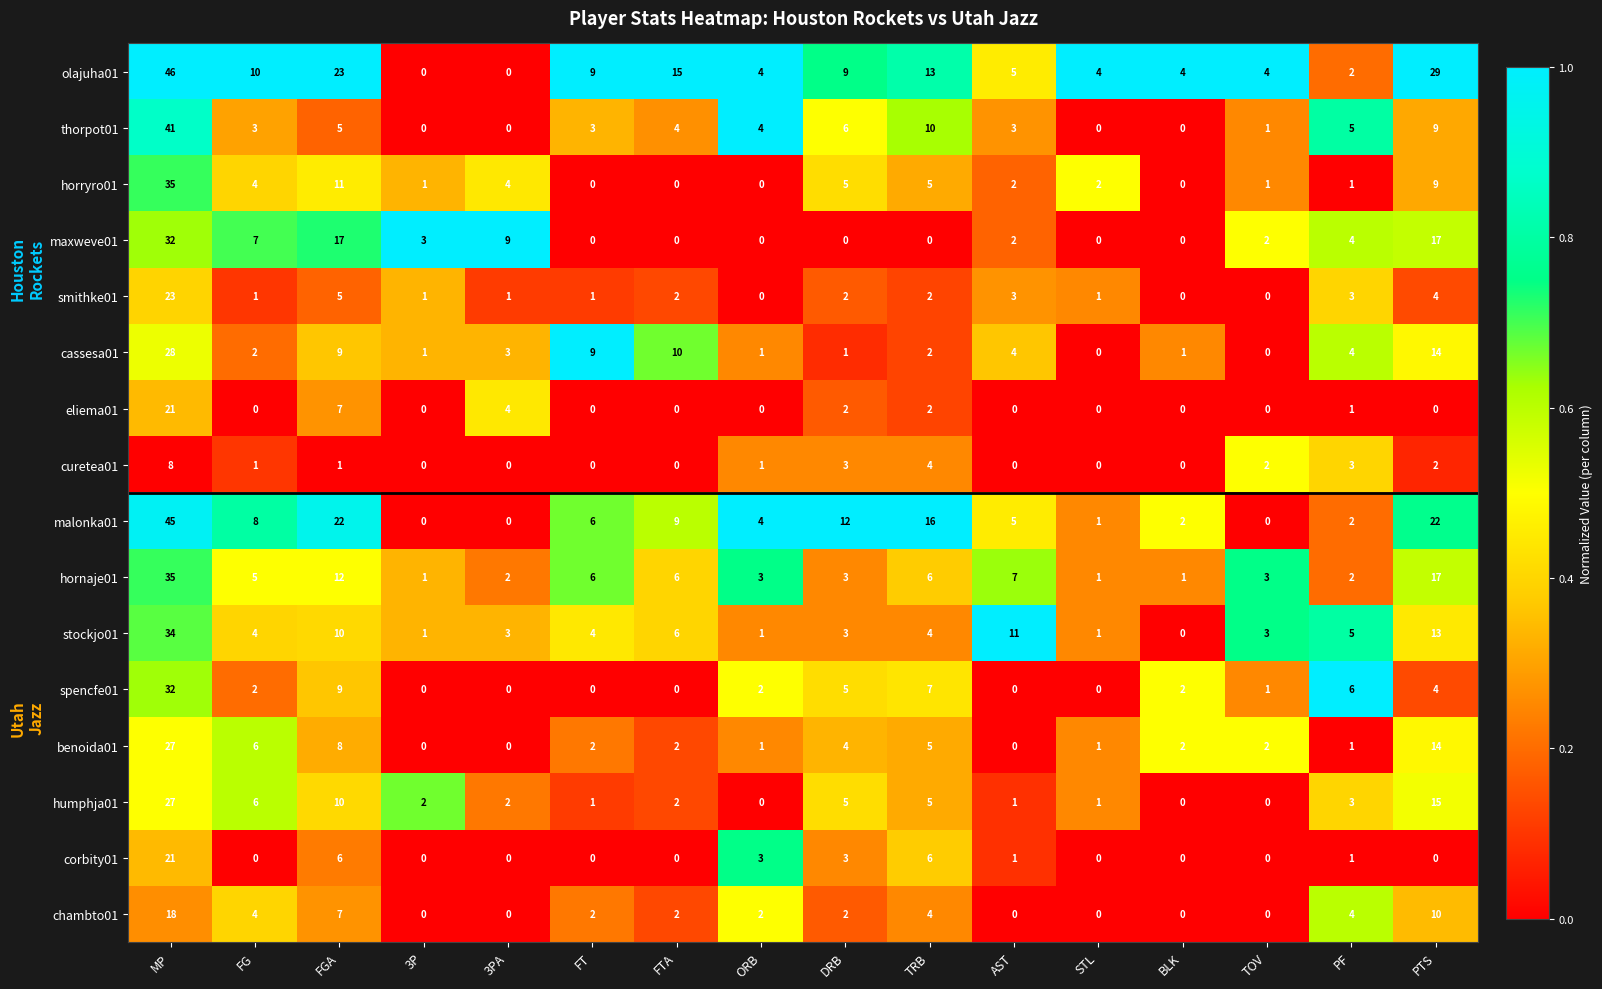

Between AST and STL, which series saw the biggest shift?

stockjo01